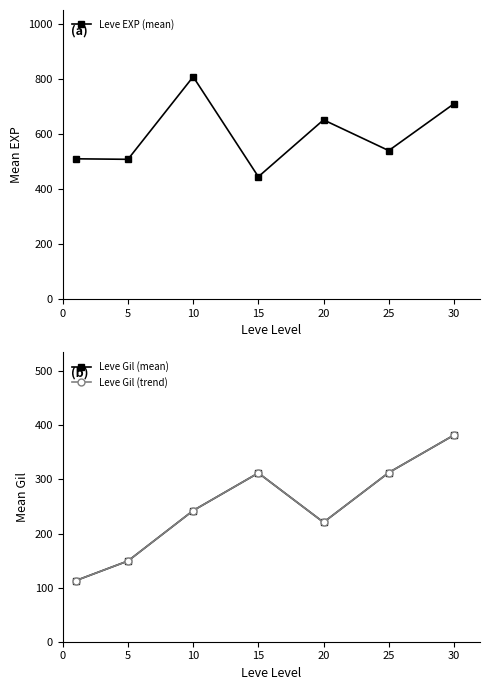

Is it true that Leve EXP (mean) equals 353.4 at 10?

False